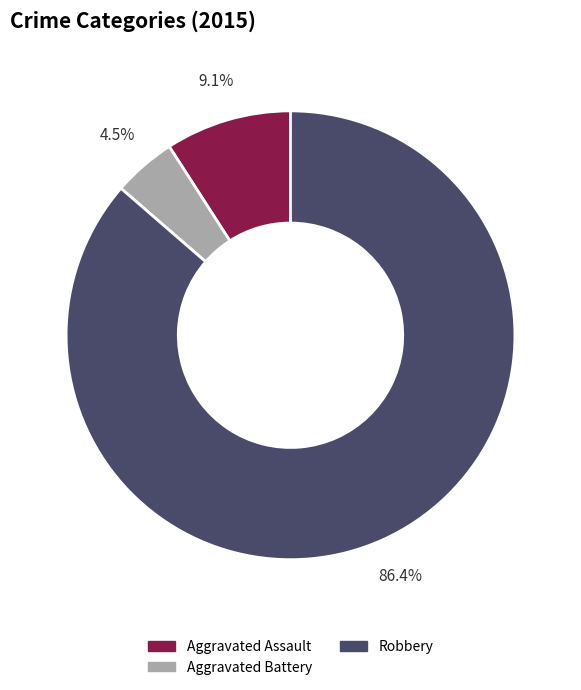

How many slices are in this pie chart?

3